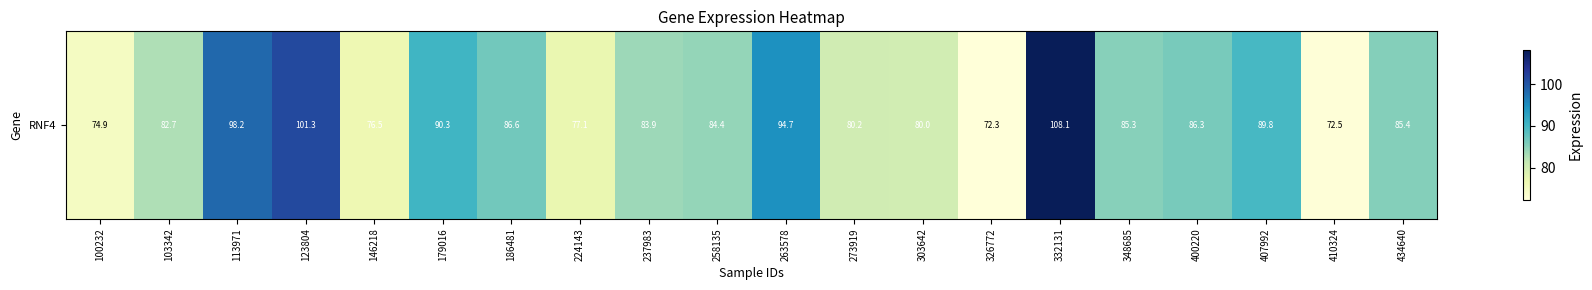

List the labels in order of value, smallest first.

326772, 410324, 100232, 146218, 224143, 303642, 273919, 103342, 237983, 258135, 348685, 434640, 400220, 186481, 407992, 179016, 263578, 113971, 123804, 332131